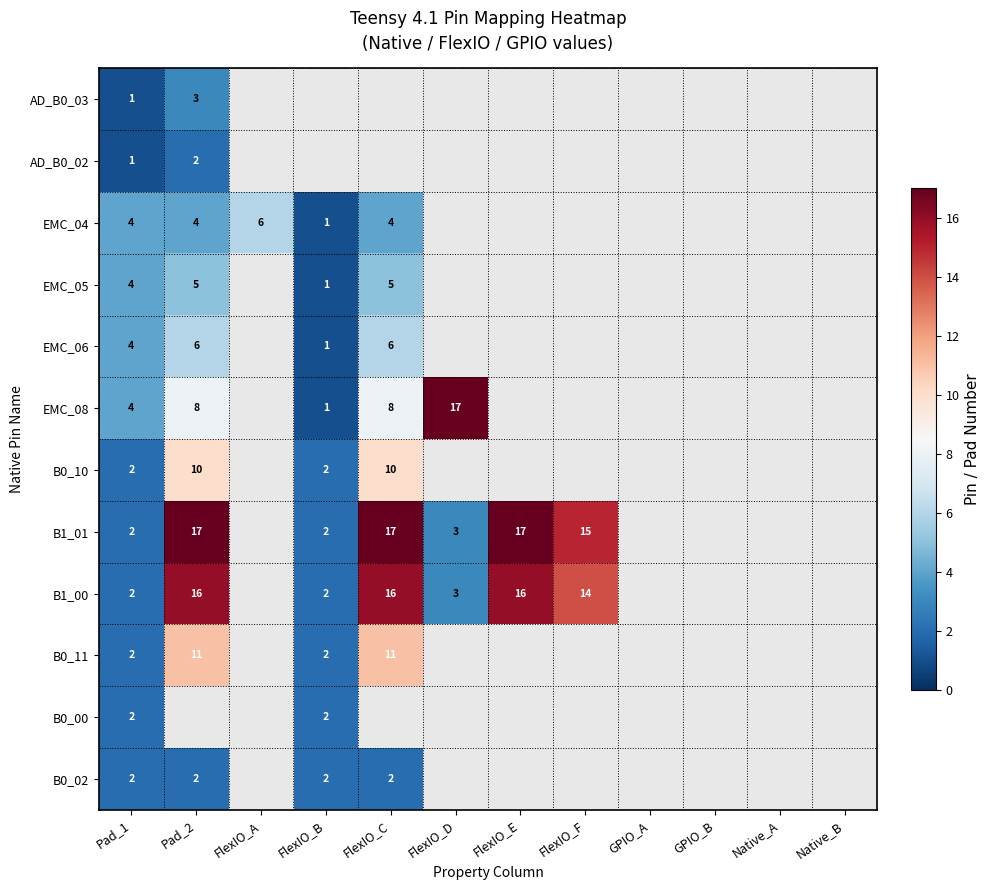

What is the spread (max minus min) of values at Pad_1?

3